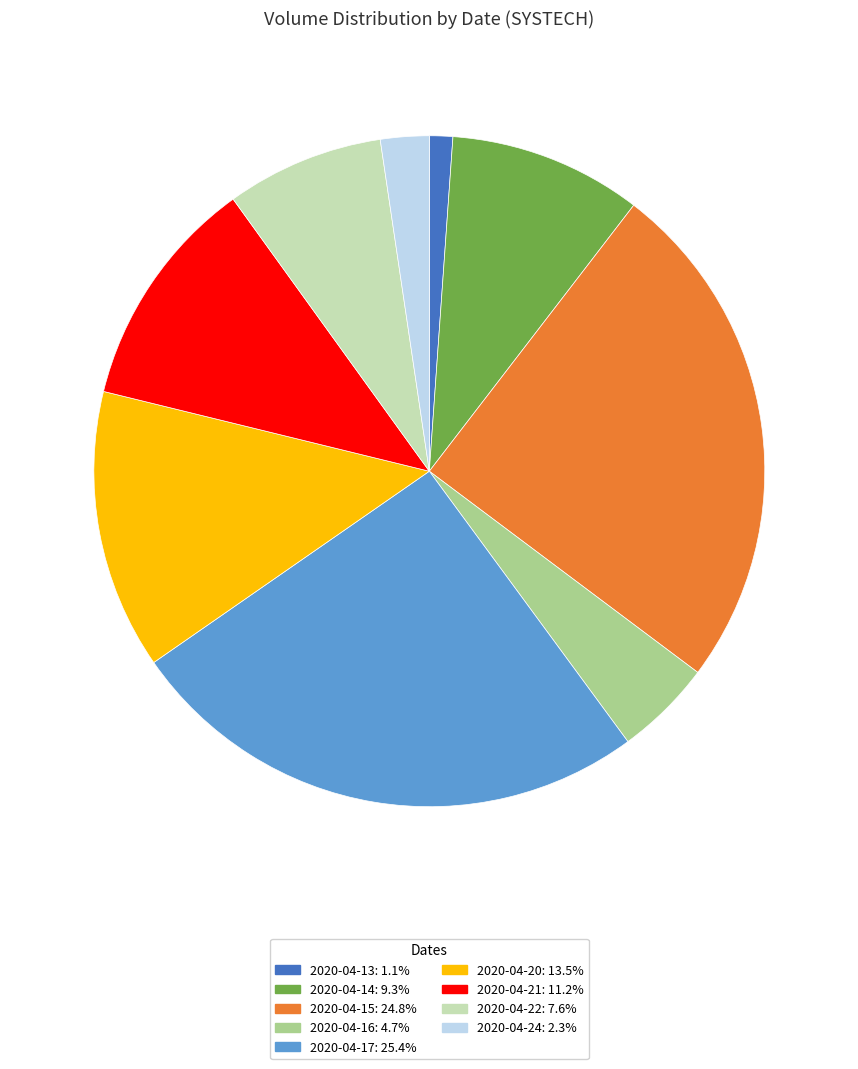

Which category has the biggest portion of the pie?

2020-04-17